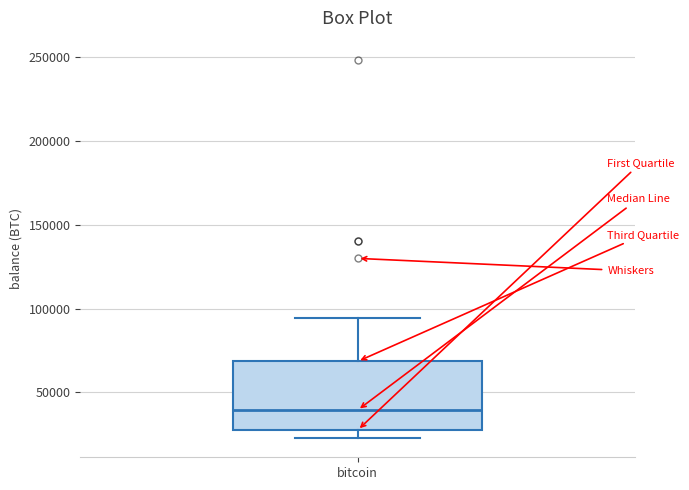

Where does the median line of the box for bitcoin sit on the y-axis? The values are not printed on the chart, so give them approximately, as read against the axis.

40000